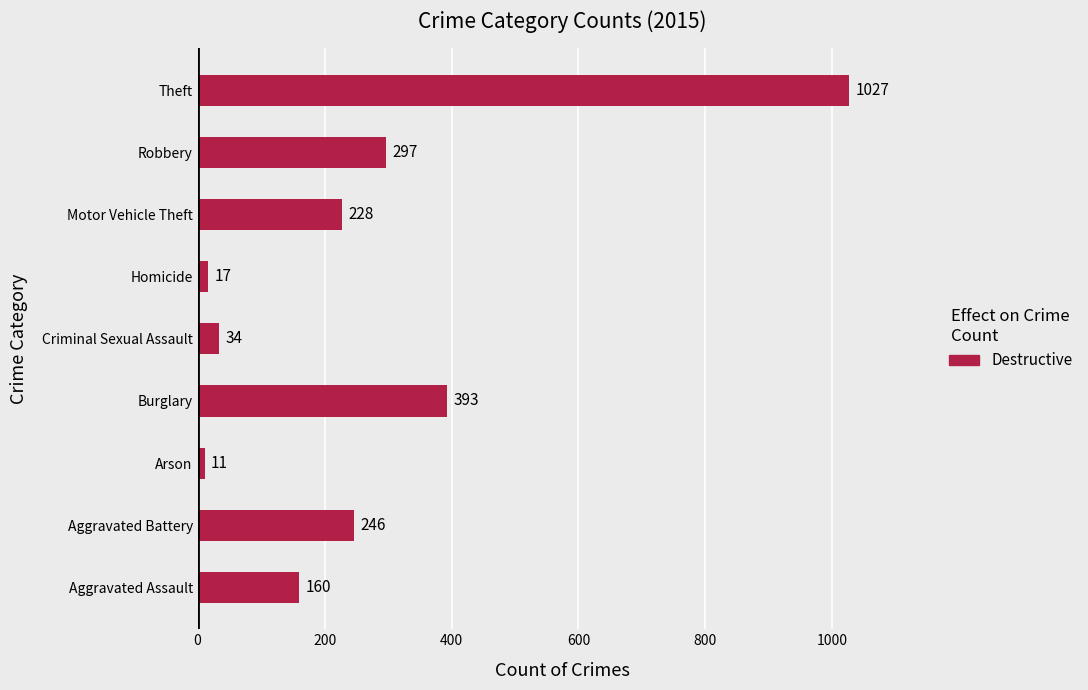

What is the change in value from Arson to Theft?

+1016